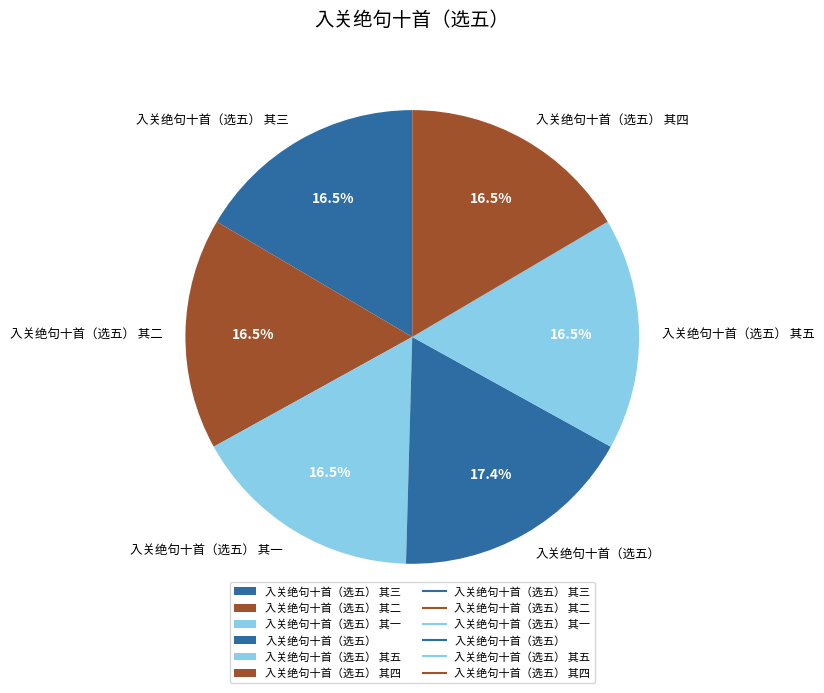

What portion of the pie excludes 入关绝句十首（选五） 其三?

83.5%